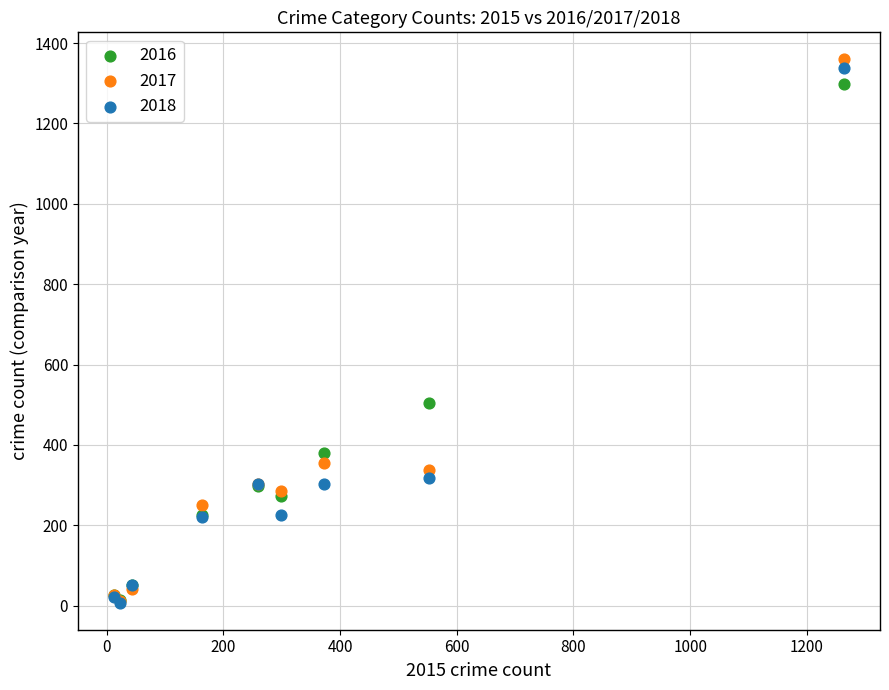

Which series reaches the maximum Y coordinate?

2017